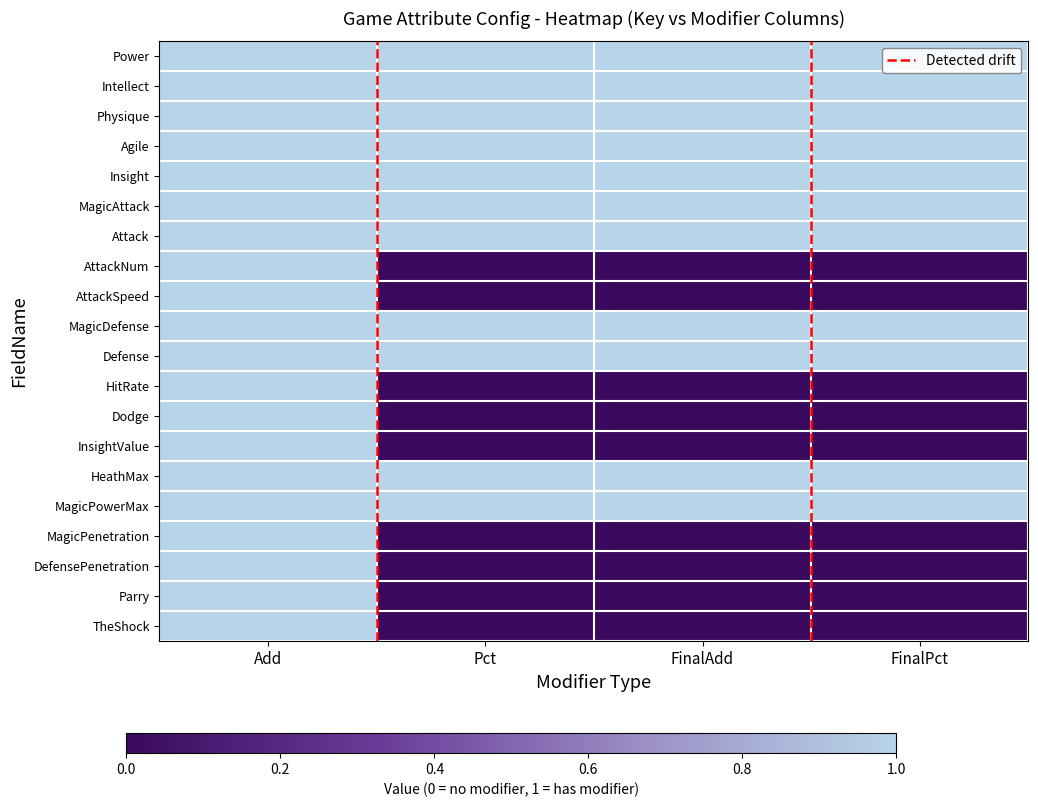

List the series in order of their peak value, lowest first.

Power, Intellect, Physique, Agile, Insight, MagicAttack, Attack, AttackNum, AttackSpeed, MagicDefense, Defense, HitRate, Dodge, InsightValue, HeathMax, MagicPowerMax, MagicPenetration, DefensePenetration, Parry, TheShock